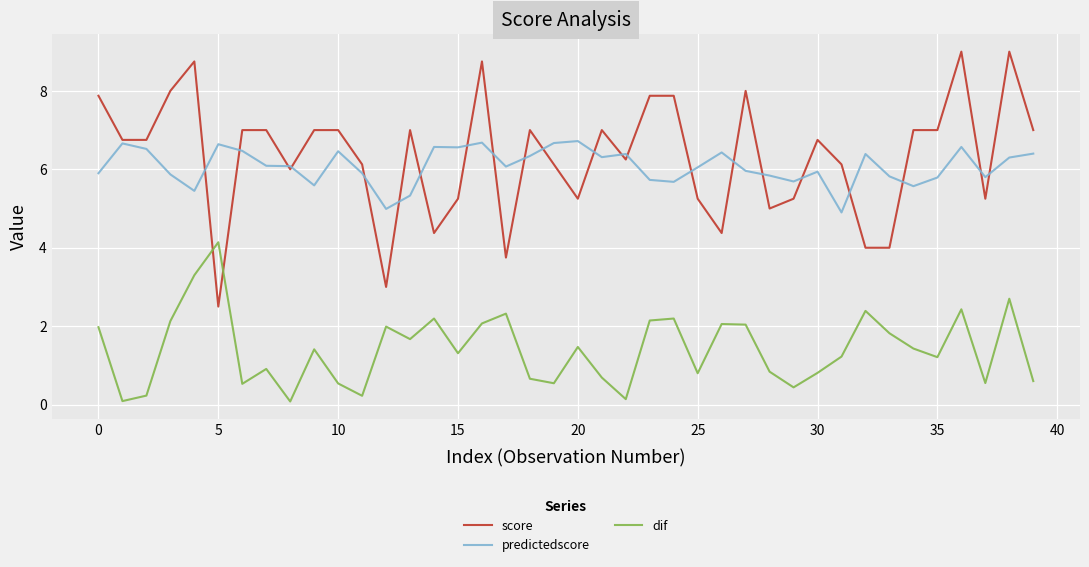

True or false: predictedscore and dif cross at least once.

False